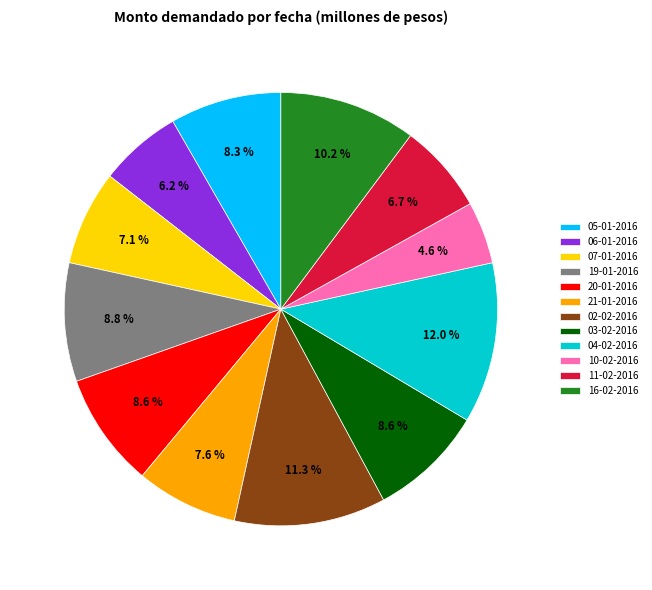

Is it true that 02-02-2016 is 5% of the pie?

False